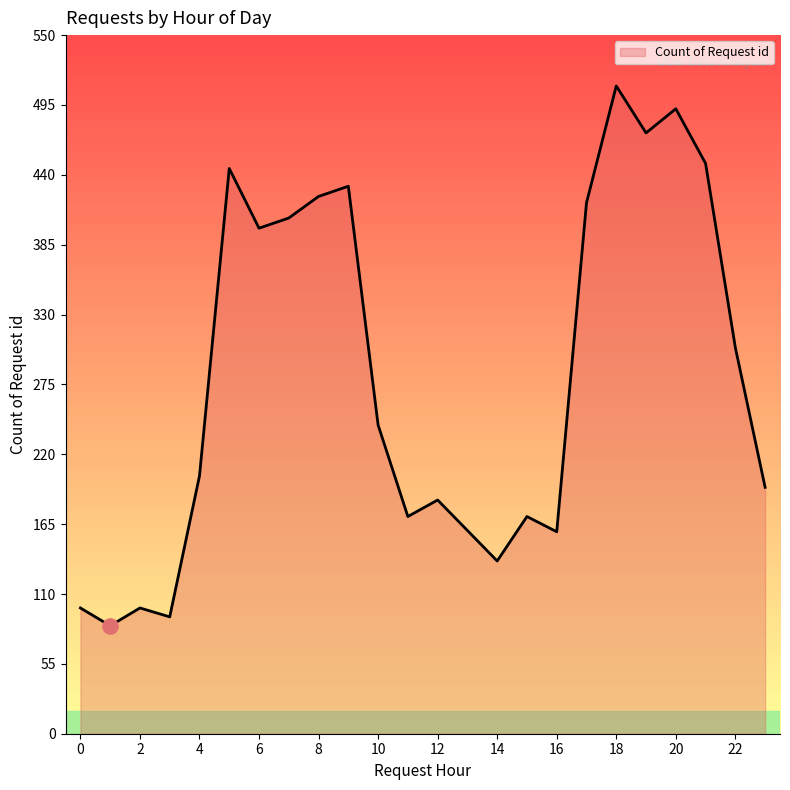

What is the minimum value shown in the chart?

85